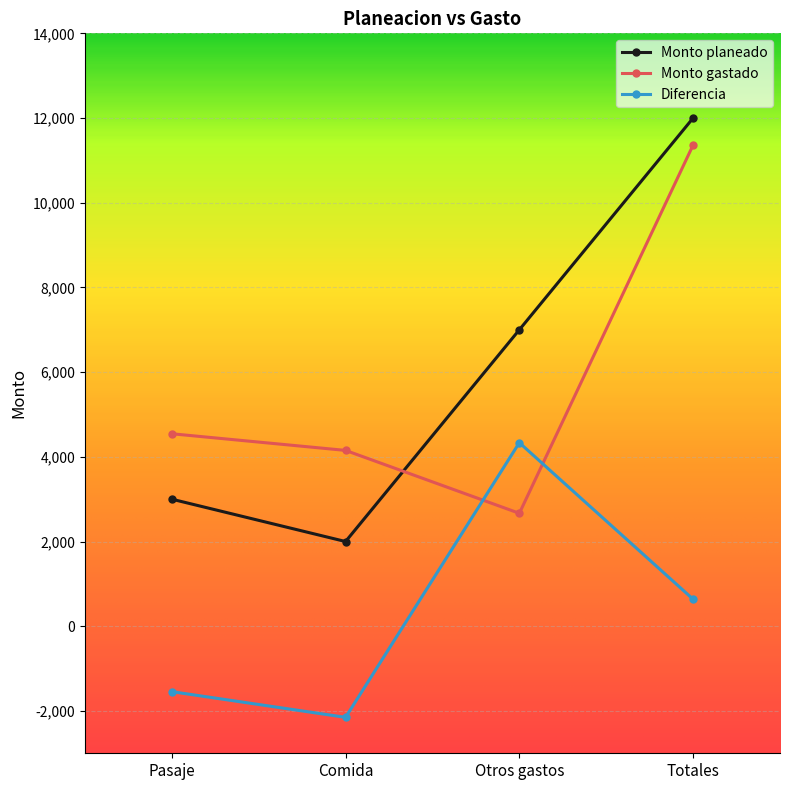

What is the label of the 2nd point from the left?

Comida